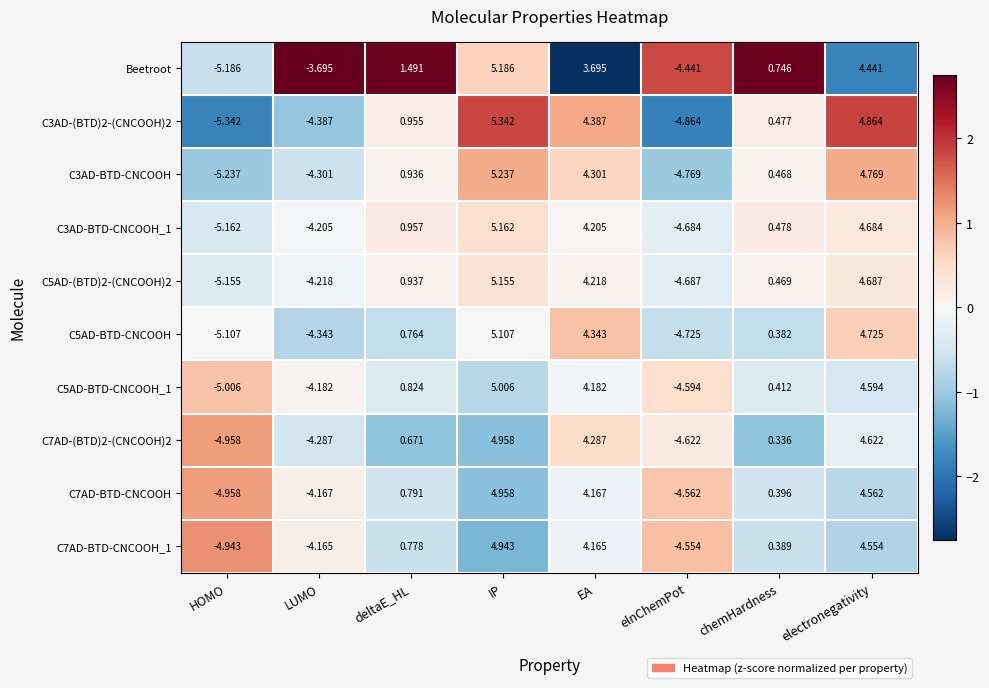

Which series changed the most between HOMO and elnChemPot?

Beetroot